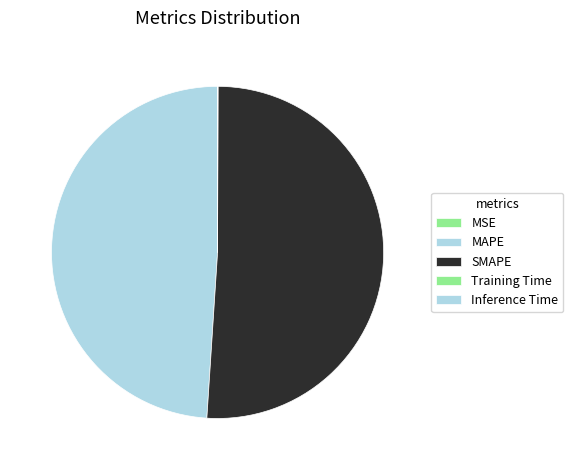

How much of the chart is everything except Inference Time?

100.0%